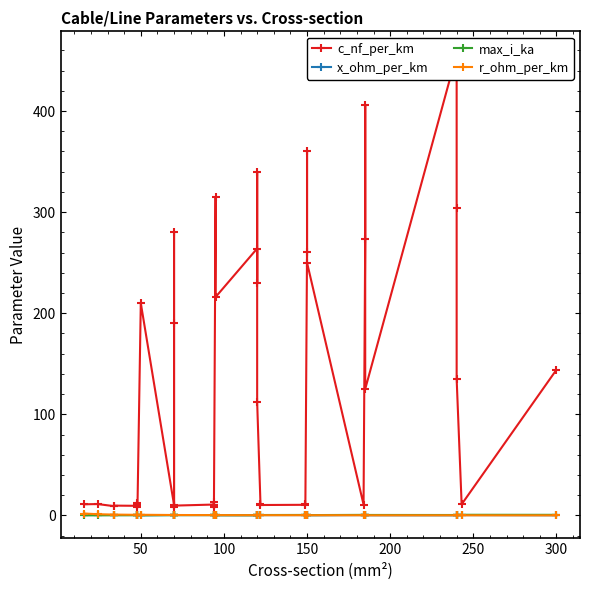

How many interior local valleys does the max_i_ka series have?

8